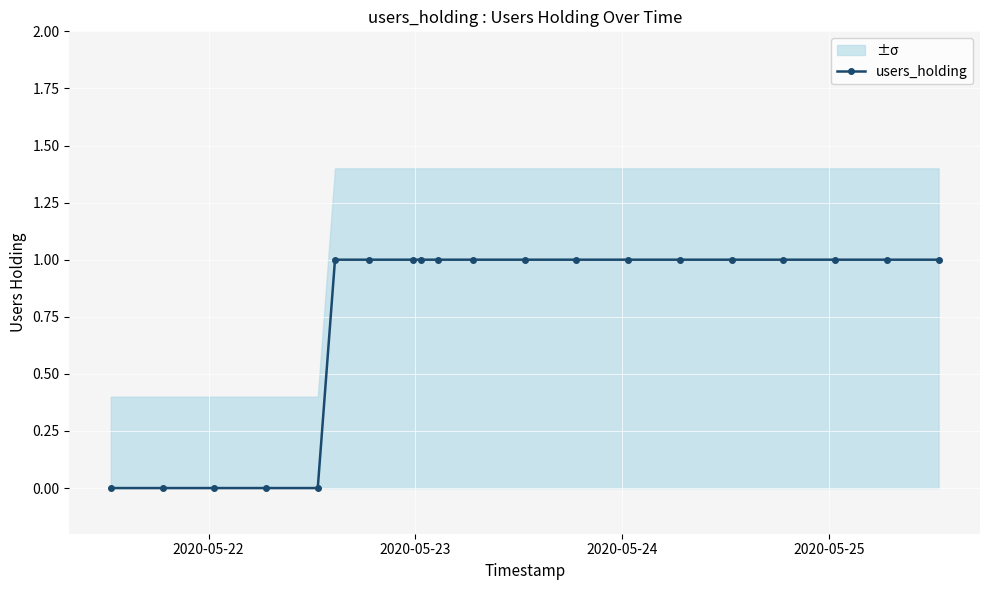

What is the value of the users_holding point at the 18th from the left?

1